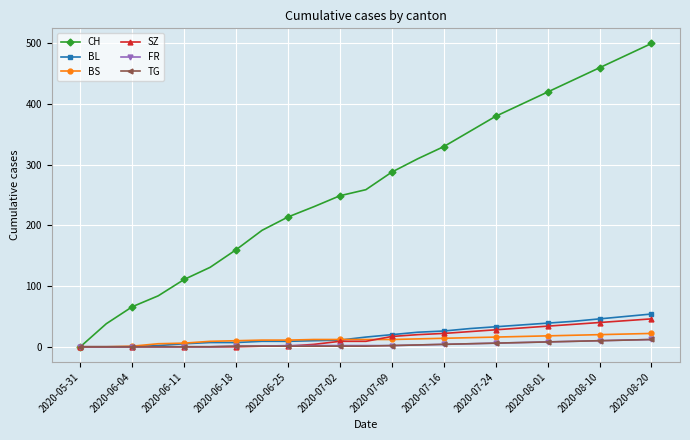

What is the highest value of the TG series?

12